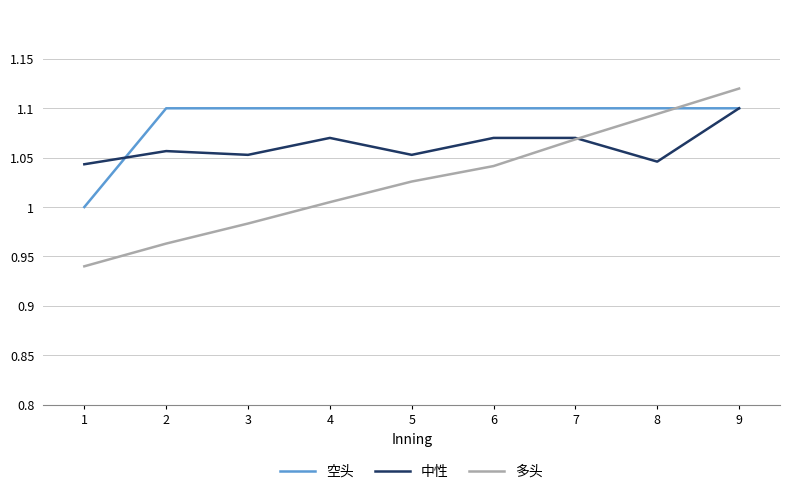

The 中性 series shows 1.0 at 1. True or false?

True